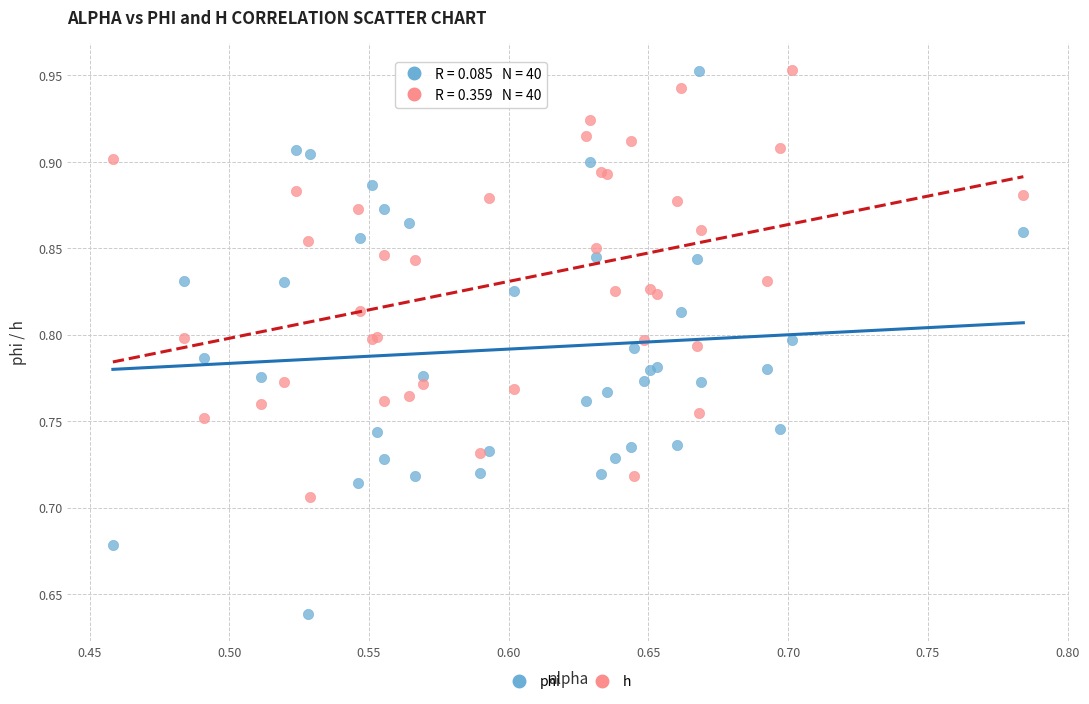

What are all the series names shown in the legend?

phi, h